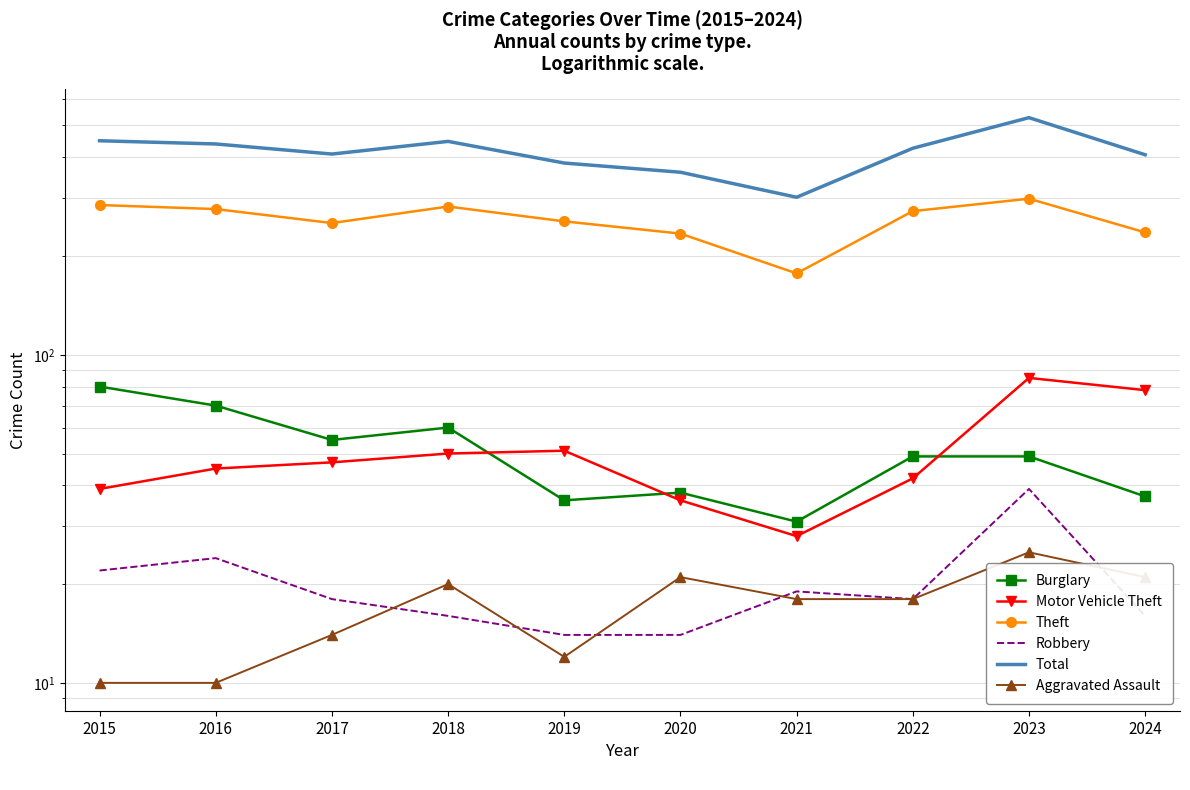

At which category does the chart reach its minimum across all series?

2015